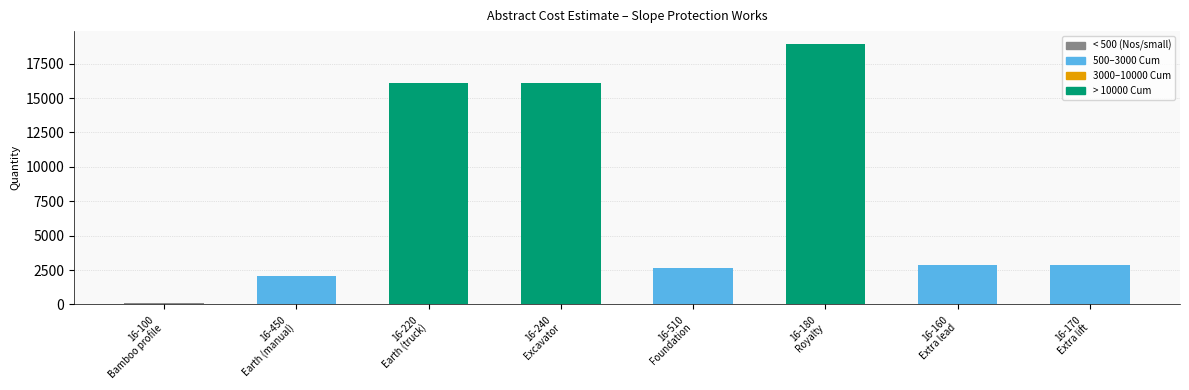

At which category does the chart reach its peak across all series?

16-180
Royalty